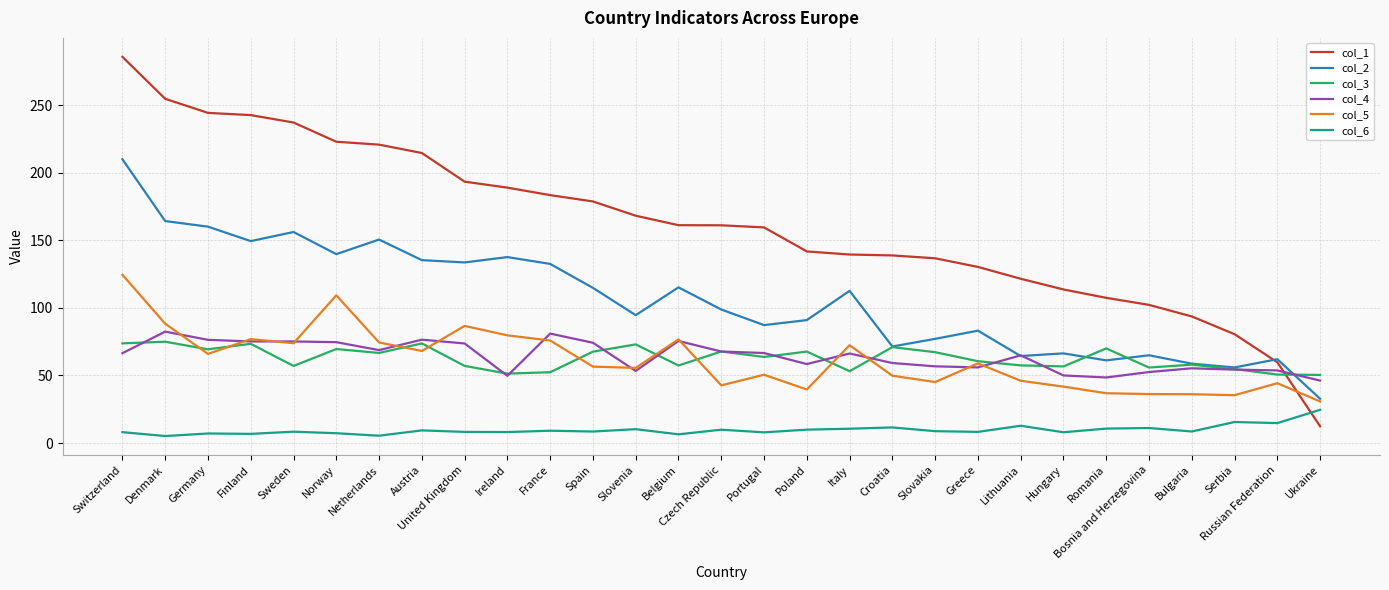

Which series ends up on top after the final intersection of col_1 and col_3?

col_3